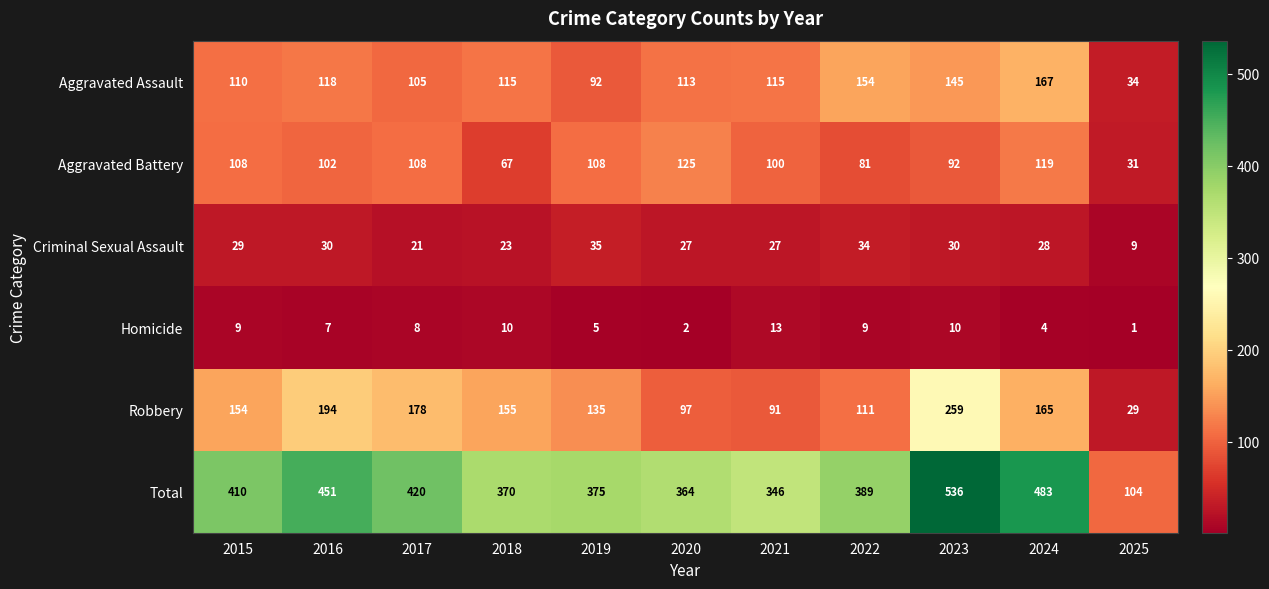

Which series has the widest spread of values?

Total